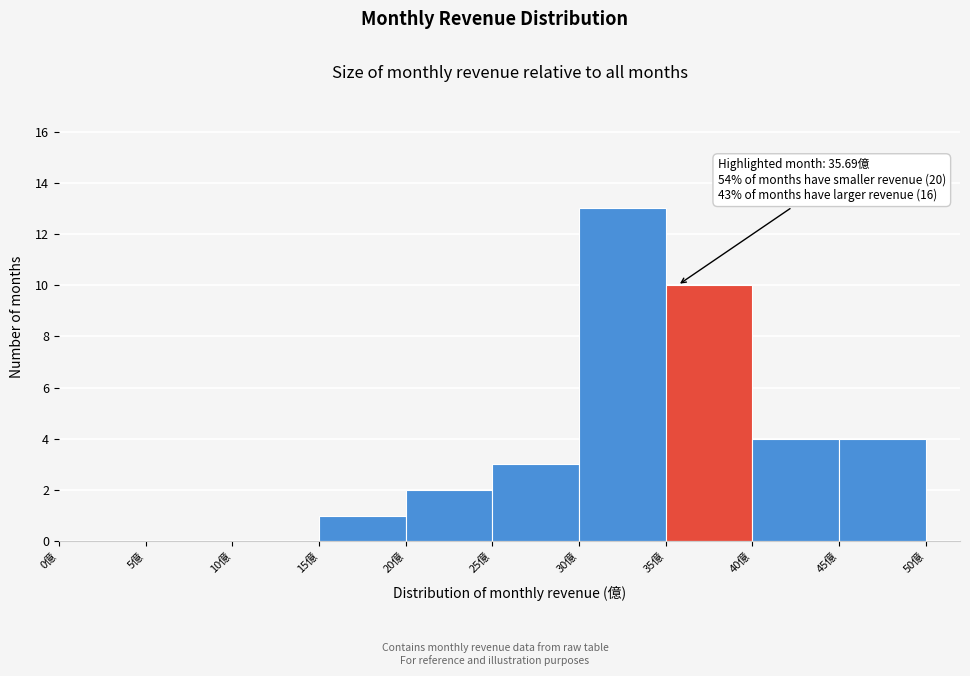

Over which range of the x-axis is the bar tallest?

30 to 35